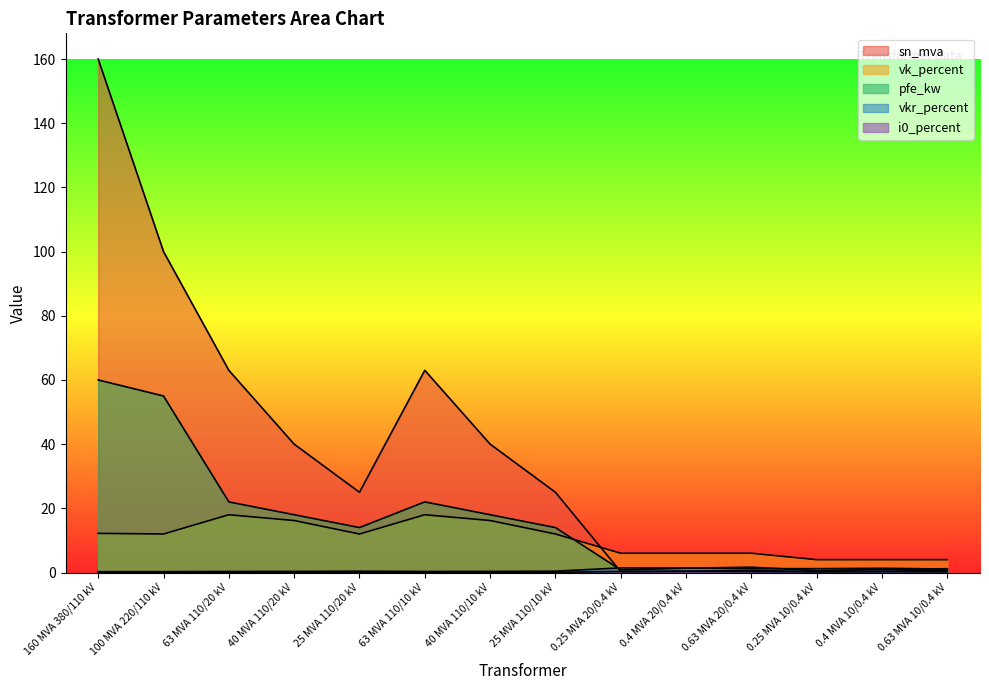

List the series in order of their peak value, lowest first.

i0_percent, vkr_percent, vk_percent, pfe_kw, sn_mva